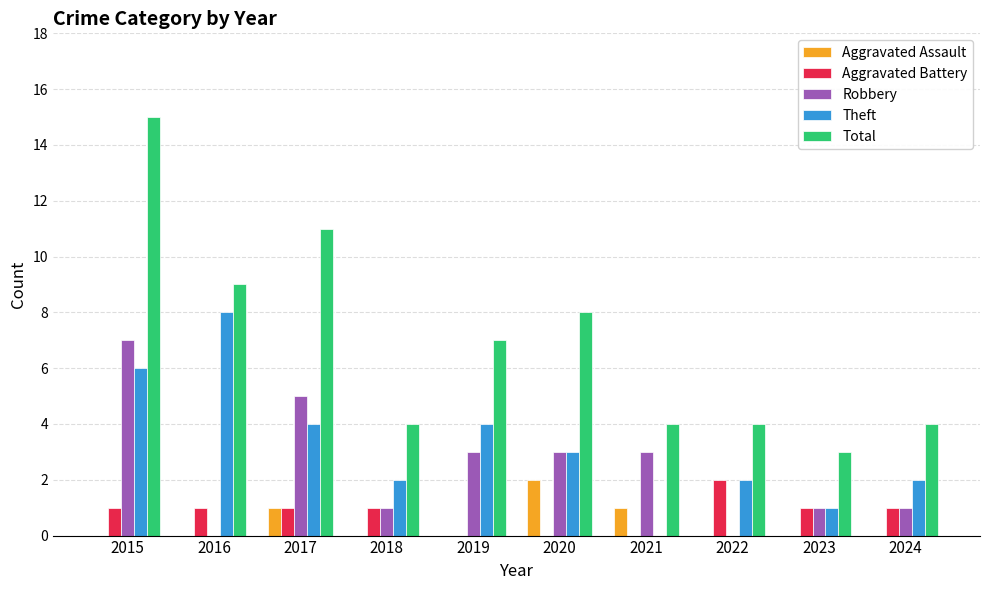

What are all the series names shown in the legend?

Aggravated Assault, Aggravated Battery, Robbery, Theft, Total